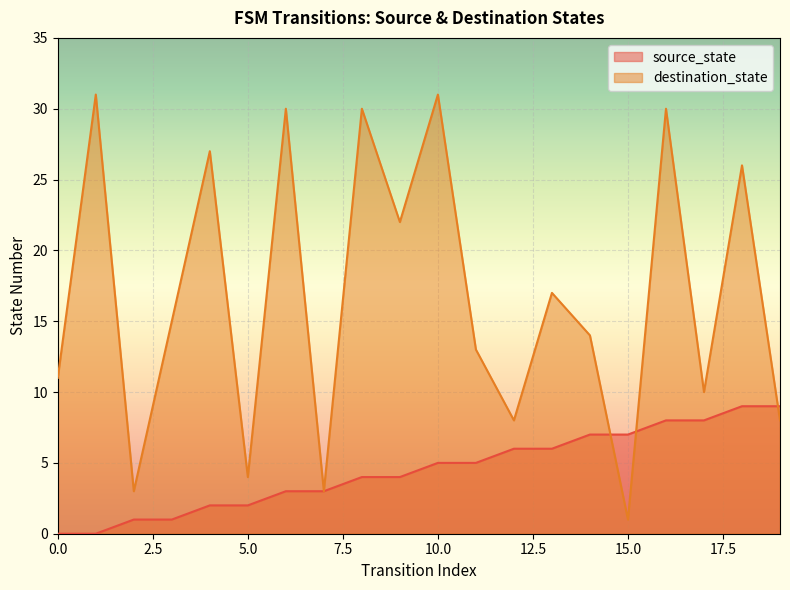

Where is destination_state nearest to the value 16?

3